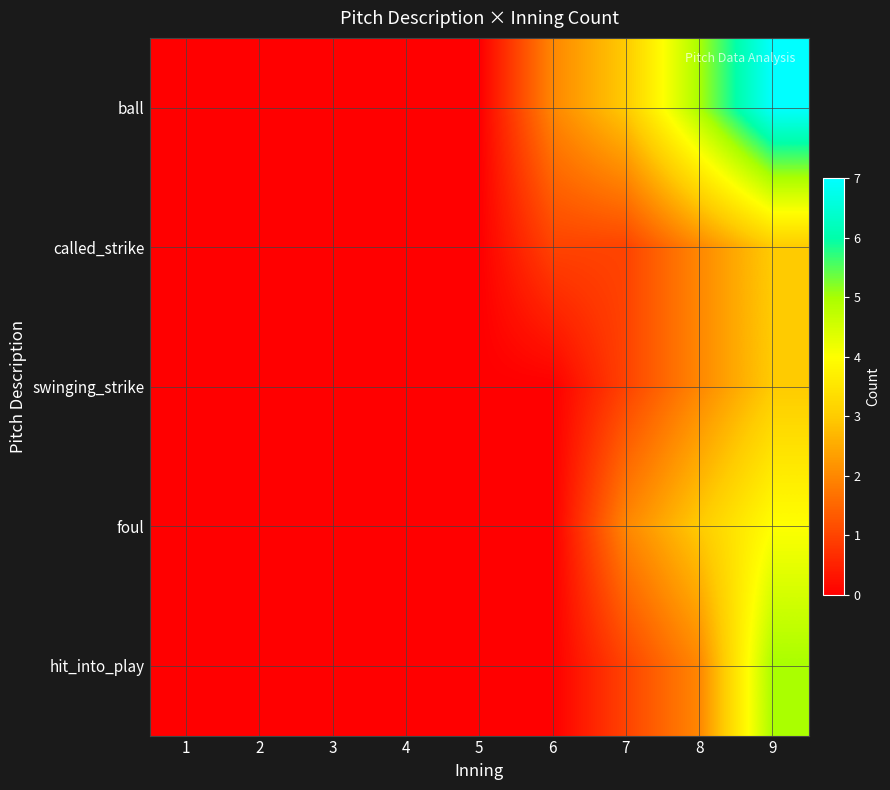

Reading right to left, list all the values displayed in this chart.

ball: 9=7	8=5	7=3	6=2	5=0	4=0	3=0	2=0	1=0
called_strike: 9=3	8=2	7=1	6=1	5=0	4=0	3=0	2=0	1=0
swinging_strike: 9=3	8=2	7=1	6=0	5=0	4=0	3=0	2=0	1=0
foul: 9=4	8=3	7=2	6=0	5=0	4=0	3=0	2=0	1=0
hit_into_play: 9=5	8=2	7=1	6=0	5=0	4=0	3=0	2=0	1=0